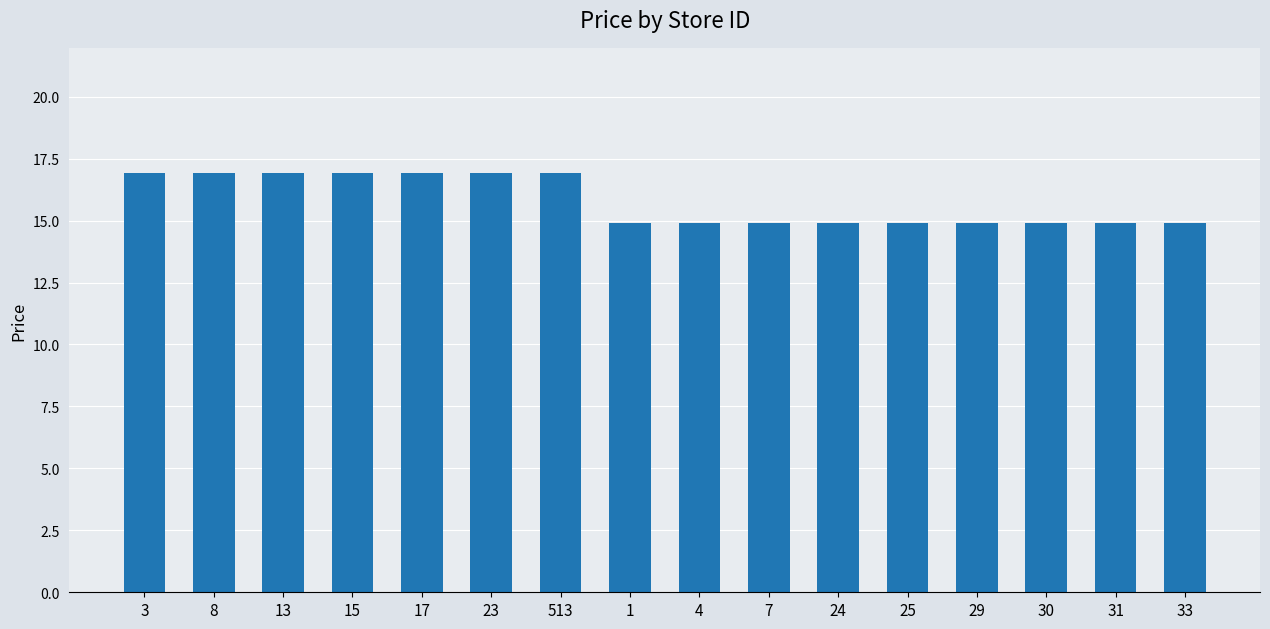

What is the ratio of the value at 8 to the value at 4?

1.1